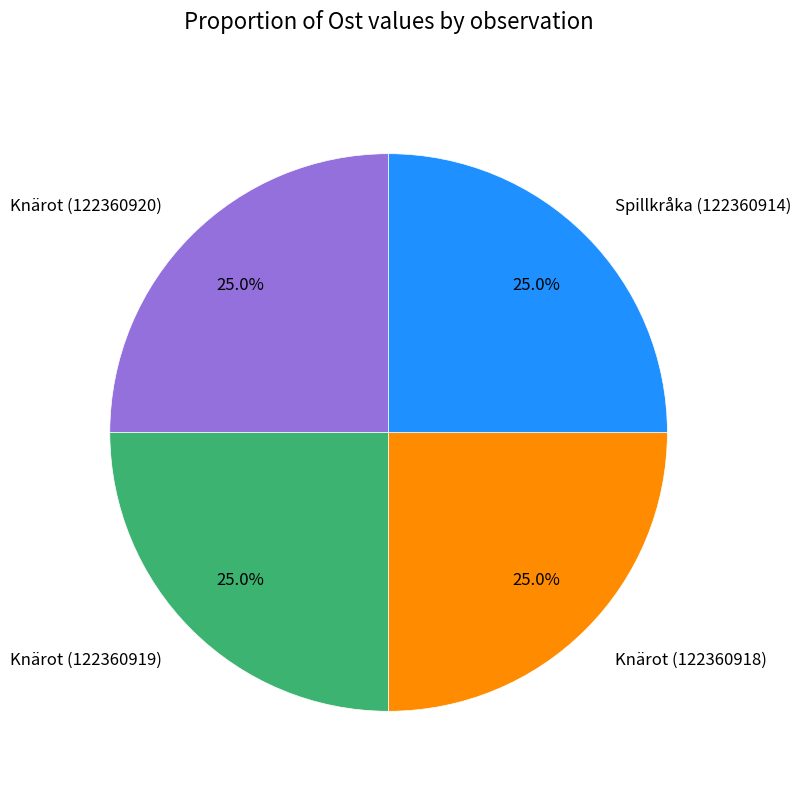

Approximately how many times larger is the value at Knärot (122360920) compared to Knärot (122360918)?

1.0